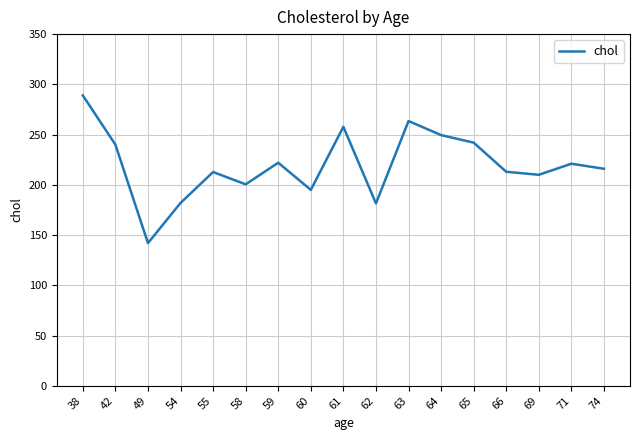

The chart shows a value of 200.5 at 58. True or false?

True